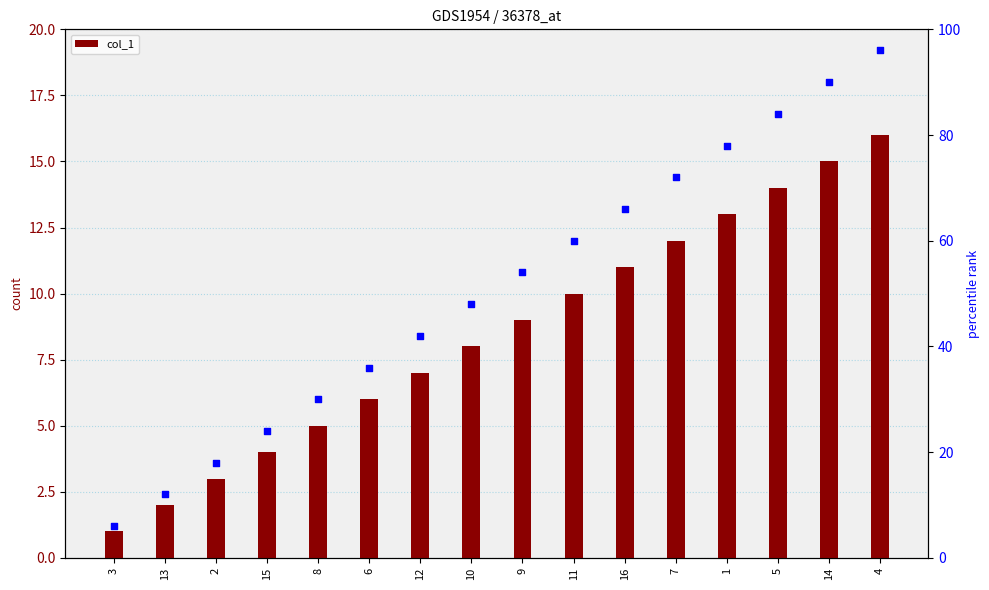

Which series reaches the minimum Y coordinate?

col_1